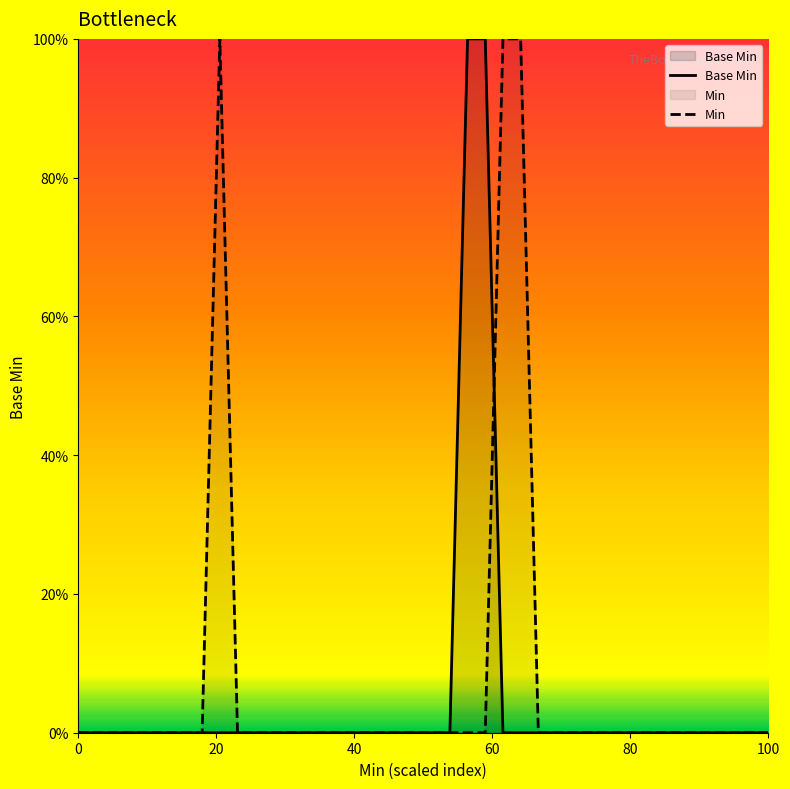

What is the maximum value for Min?

1